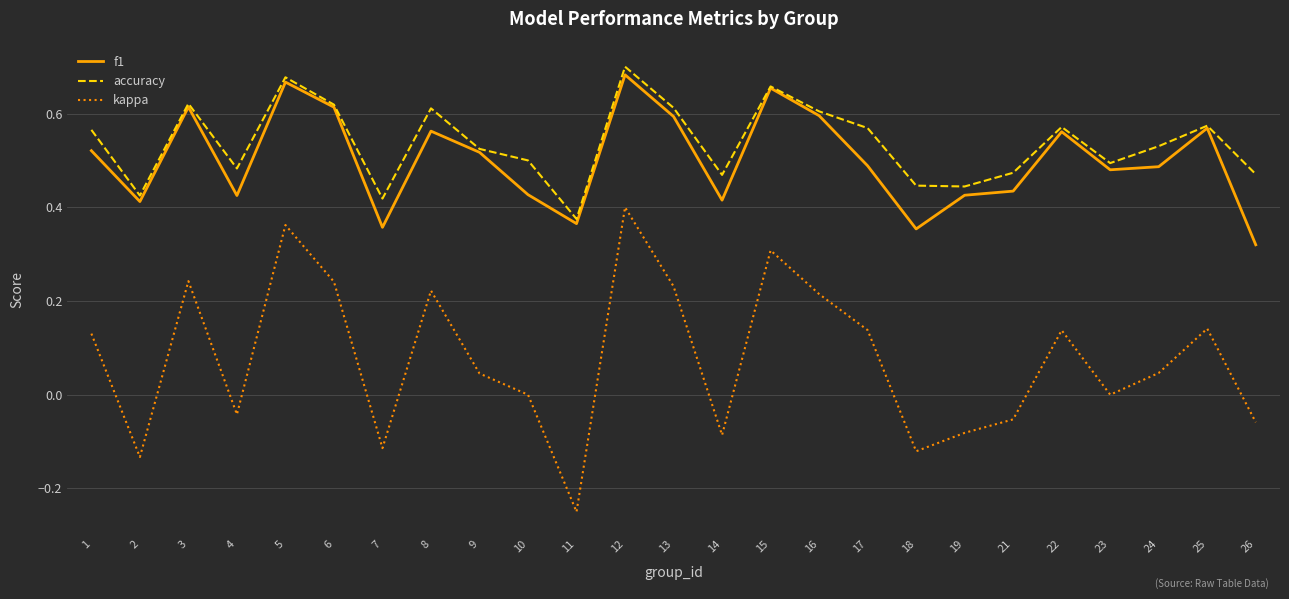

What is the sum of the f1 values at 10 and 2?

0.8